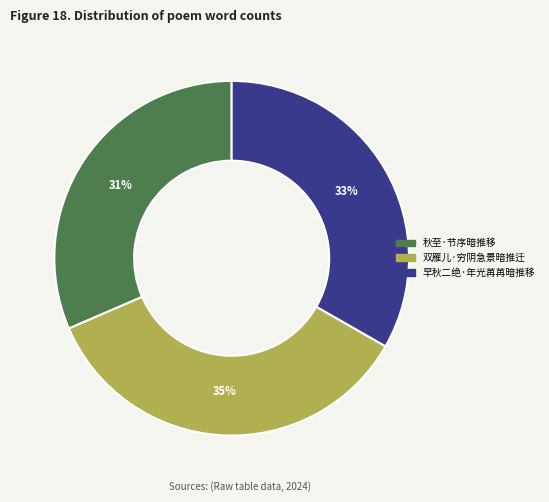

Which has a higher value, 秋至·节序暗推移 or 早秋二绝·年光苒苒暗推移?

早秋二绝·年光苒苒暗推移